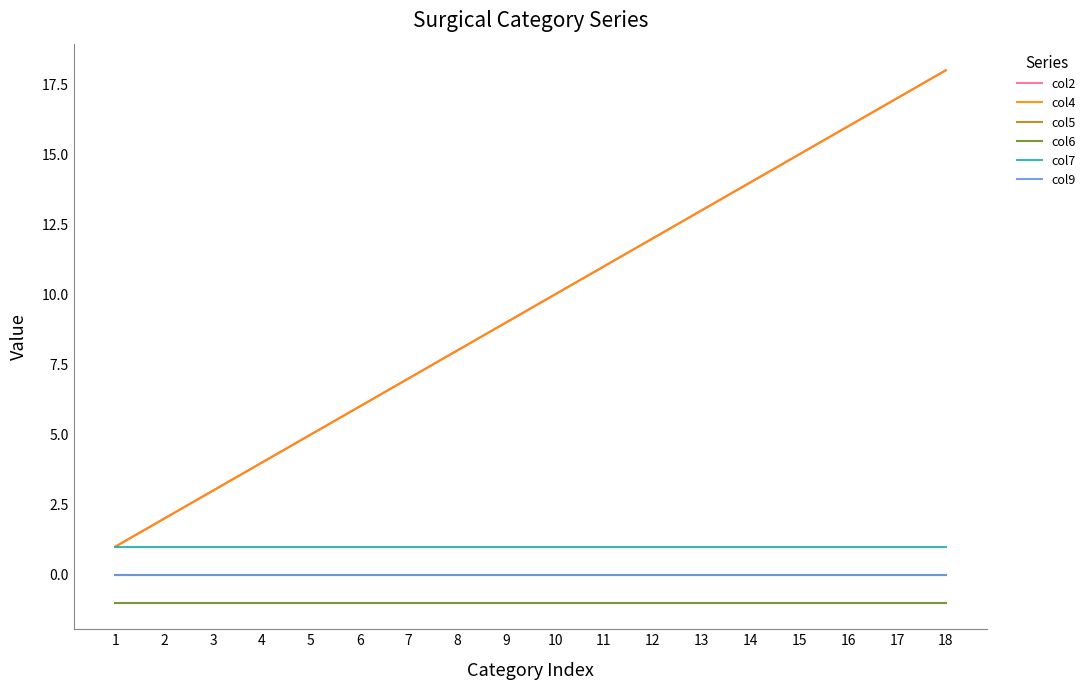

Reading left to right, what are all the values shown in this chart?

col2: 1=1	2=2	3=3	4=4	5=5	6=6	7=7	8=8	9=9	10=10	11=11	12=12	13=13	14=14	15=15	16=16	17=17	18=18
col4: 1=1	2=2	3=3	4=4	5=5	6=6	7=7	8=8	9=9	10=10	11=11	12=12	13=13	14=14	15=15	16=16	17=17	18=18
col5: 1=0	2=0	3=0	4=0	5=0	6=0	7=0	8=0	9=0	10=0	11=0	12=0	13=0	14=0	15=0	16=0	17=0	18=0
col6: 1=-1	2=-1	3=-1	4=-1	5=-1	6=-1	7=-1	8=-1	9=-1	10=-1	11=-1	12=-1	13=-1	14=-1	15=-1	16=-1	17=-1	18=-1
col7: 1=1	2=1	3=1	4=1	5=1	6=1	7=1	8=1	9=1	10=1	11=1	12=1	13=1	14=1	15=1	16=1	17=1	18=1
col9: 1=0	2=0	3=0	4=0	5=0	6=0	7=0	8=0	9=0	10=0	11=0	12=0	13=0	14=0	15=0	16=0	17=0	18=0